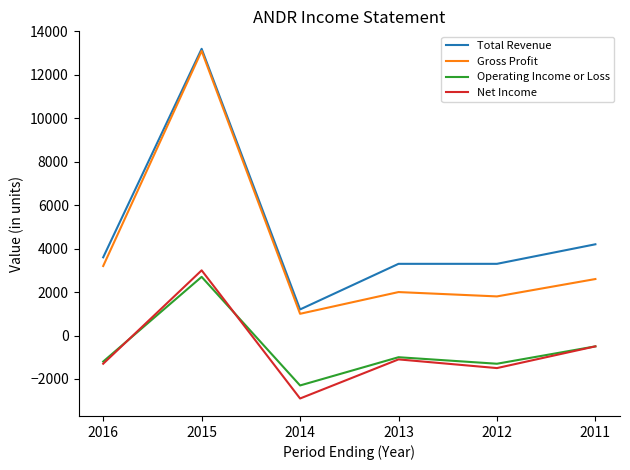

True or false: Operating Income or Loss has a value of -1890 at 2016.

False